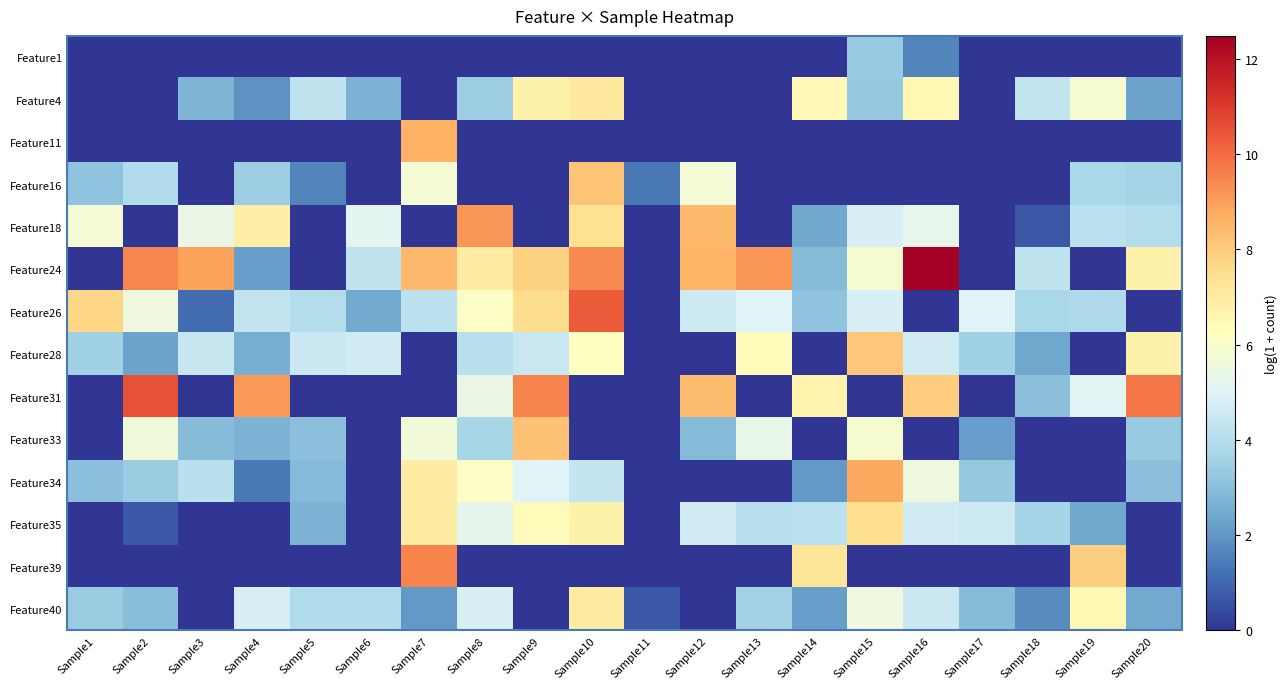

Which has a higher value, Sample11 or Sample7?

Sample11